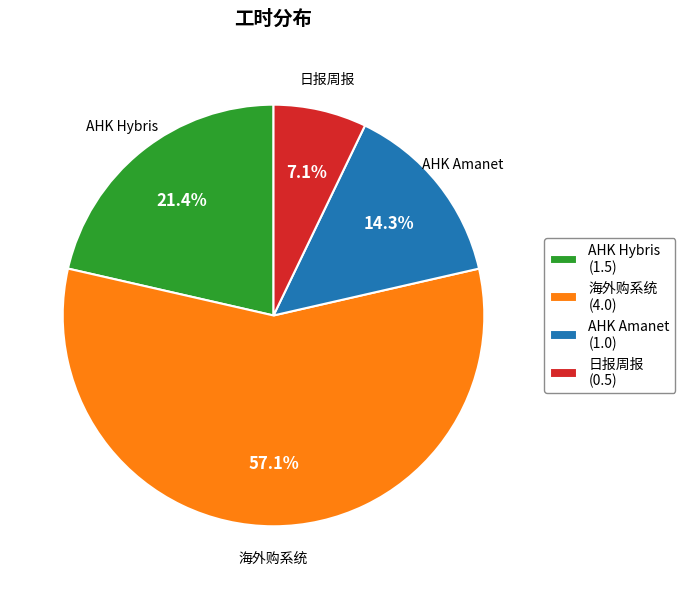

Between 海外购系统 (4.0) and AHK Hybris (1.5), which is larger?

海外购系统 (4.0)